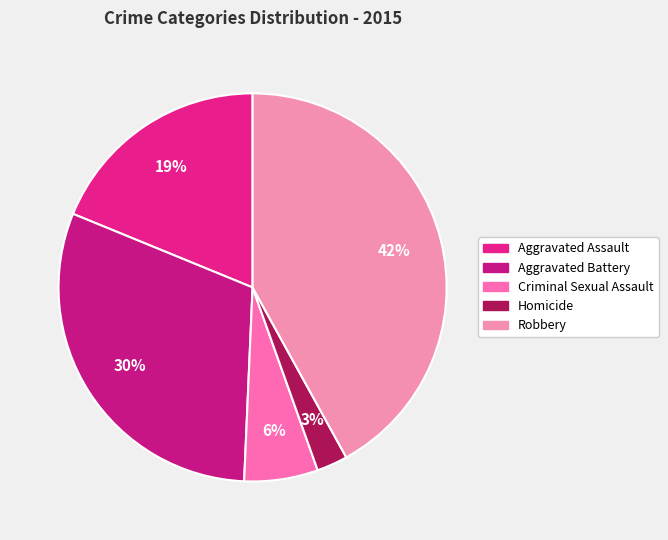

What percentage is NOT represented by Robbery?

58.0%